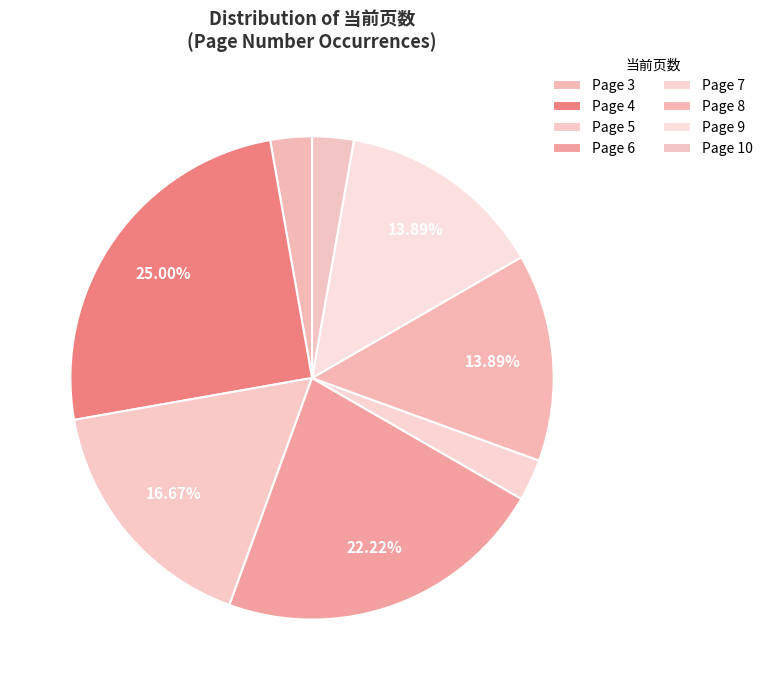

To the nearest percent, what is the average slice percentage?

12%